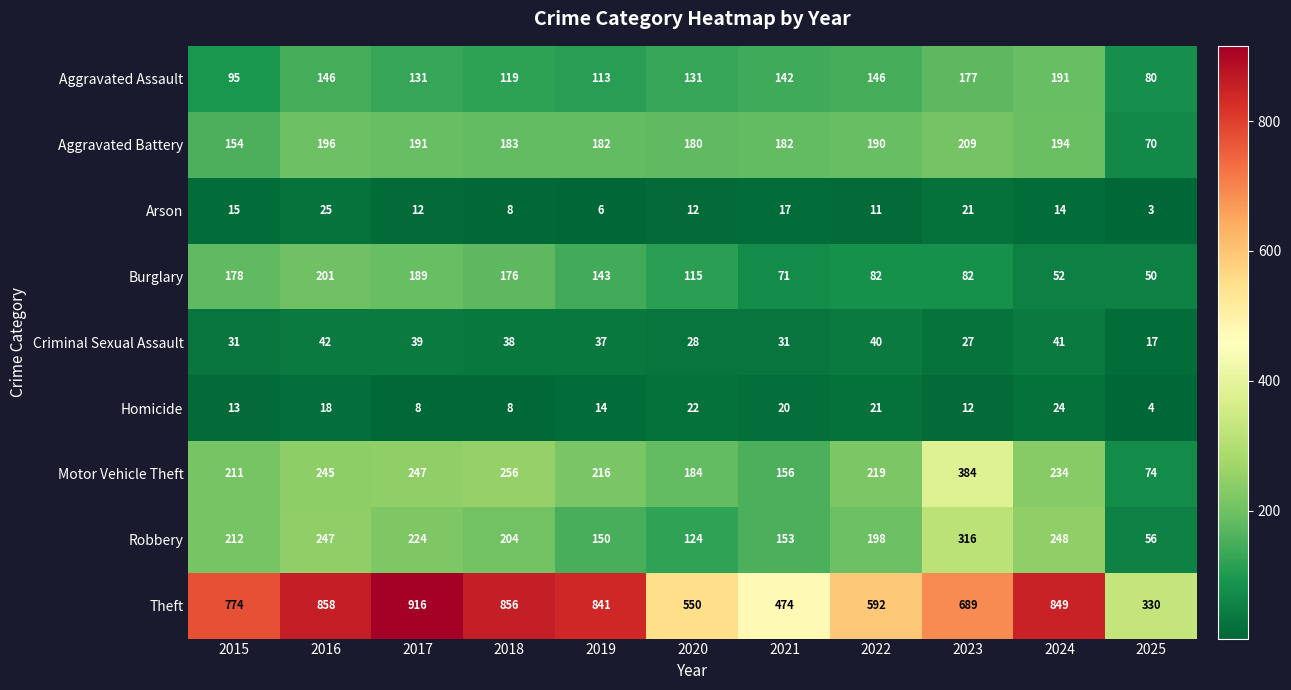

The Theft series shows 433 at 2025. True or false?

False